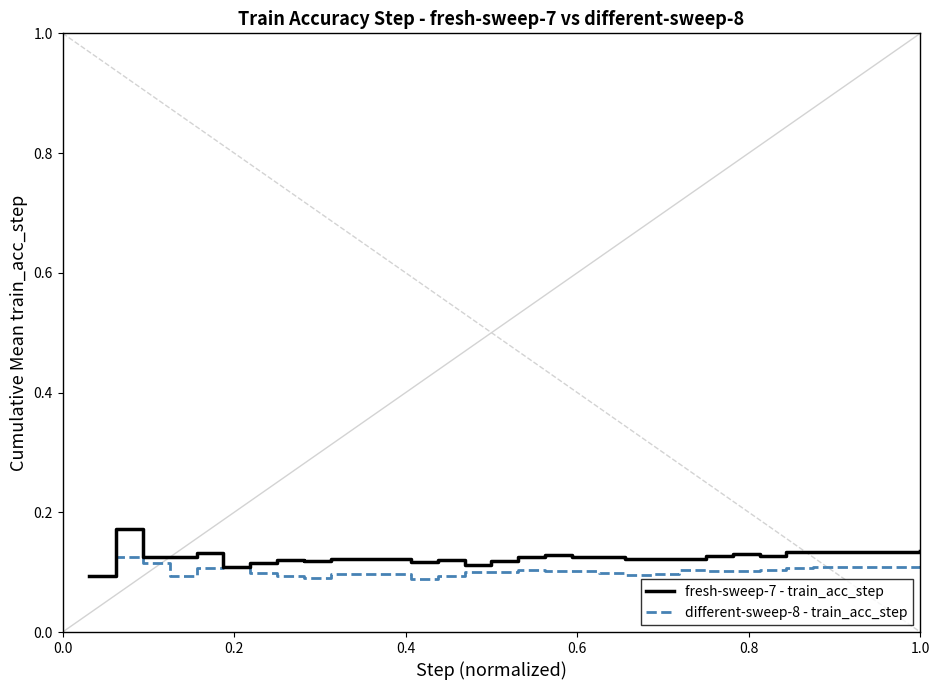

Which series has the widest spread of values?

fresh-sweep-7 - train_acc_step